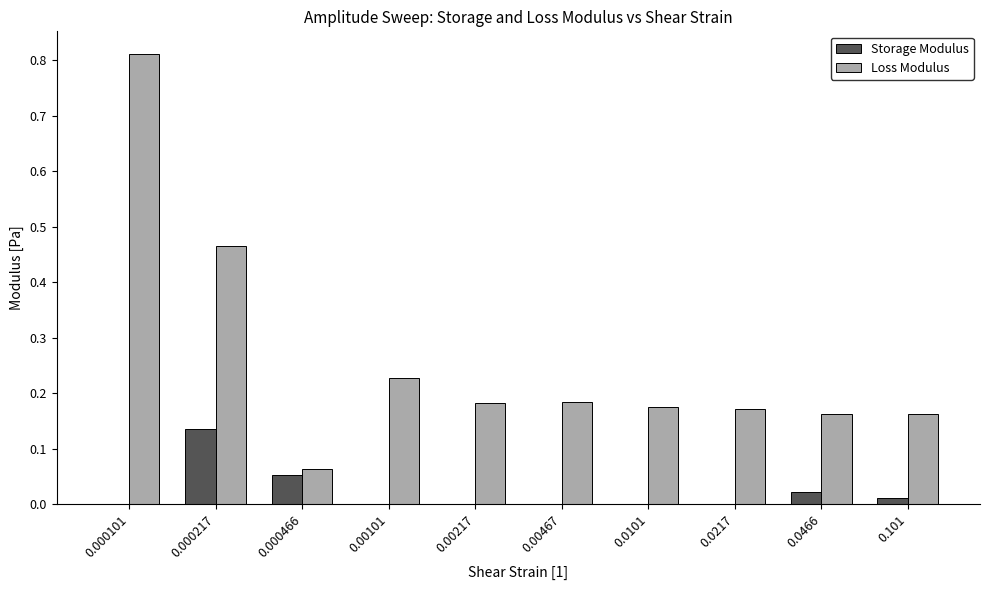

Count the number of categories in the chart.

10